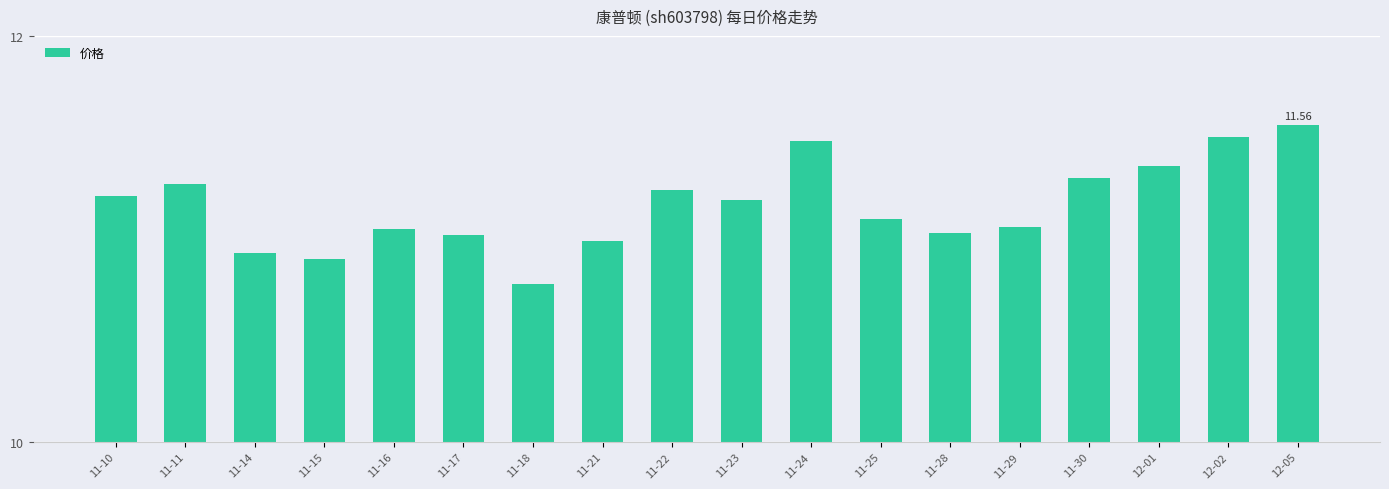

Count the number of data series in this chart.

1